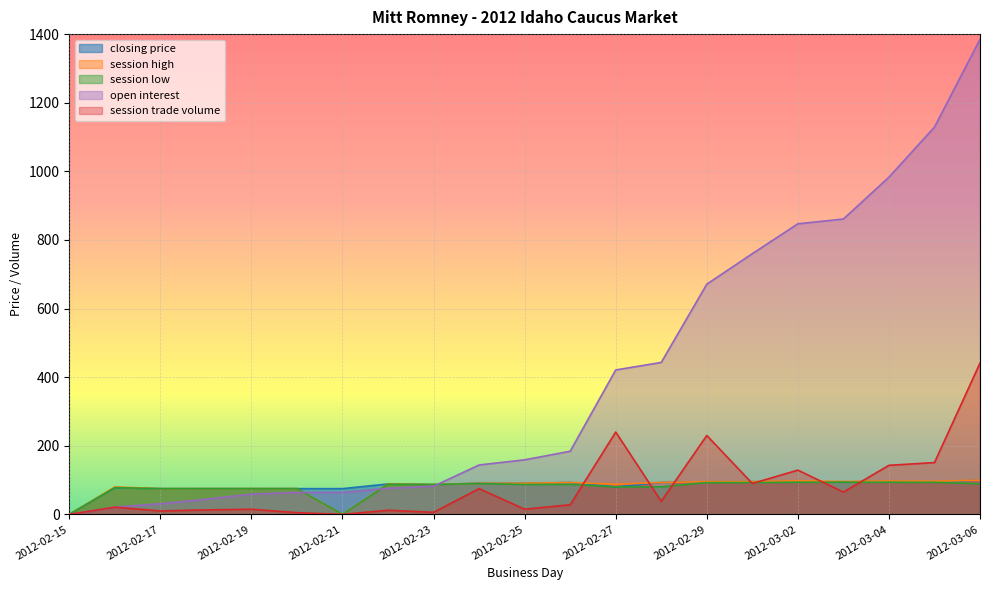

List the labels in order of closing price value, largest first.

2012-03-06, 2012-03-04, 2012-03-02, 2012-03-01, 2012-02-29, 2012-03-03, 2012-03-05, 2012-02-28, 2012-02-26, 2012-02-25, 2012-02-24, 2012-02-22, 2012-02-23, 2012-02-27, 2012-02-16, 2012-02-17, 2012-02-18, 2012-02-19, 2012-02-20, 2012-02-21, 2012-02-15